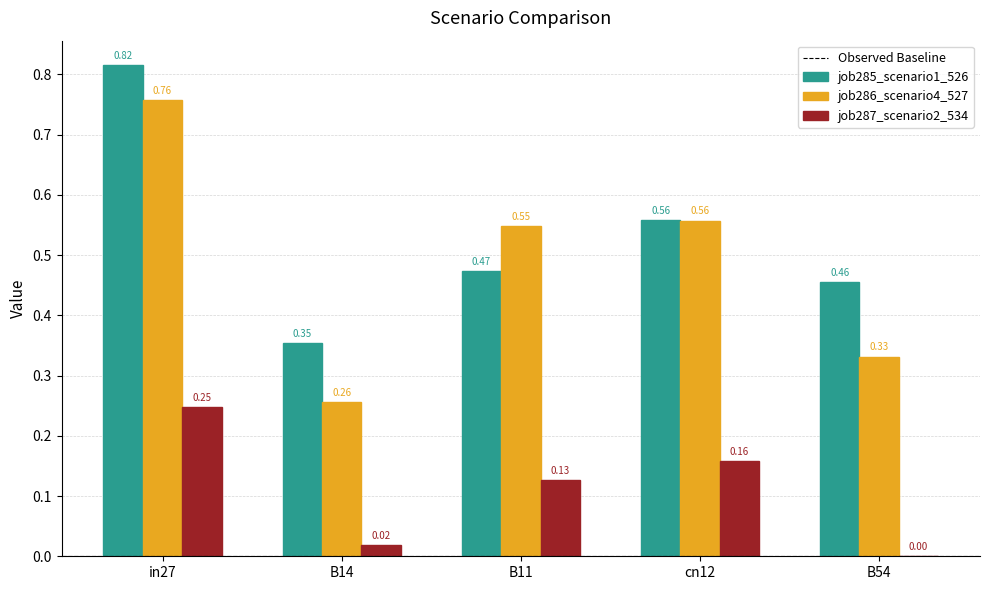

What is the sum of all job285_scenario1_526 values?

2.7